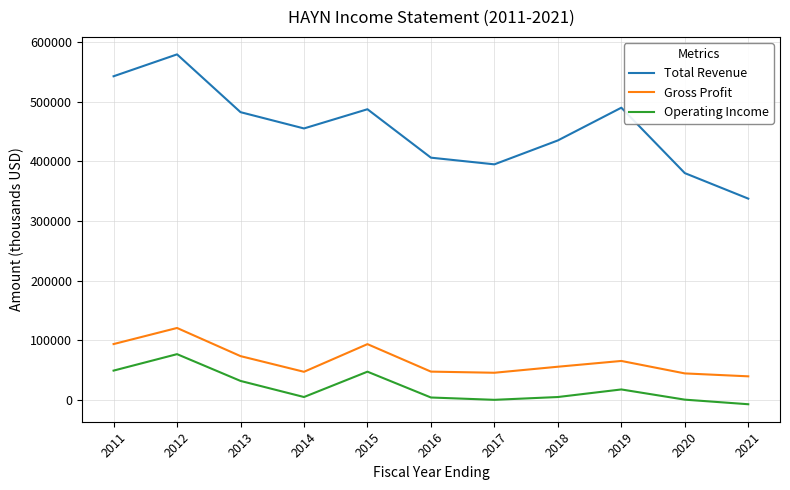

Count the number of categories in the chart.

11